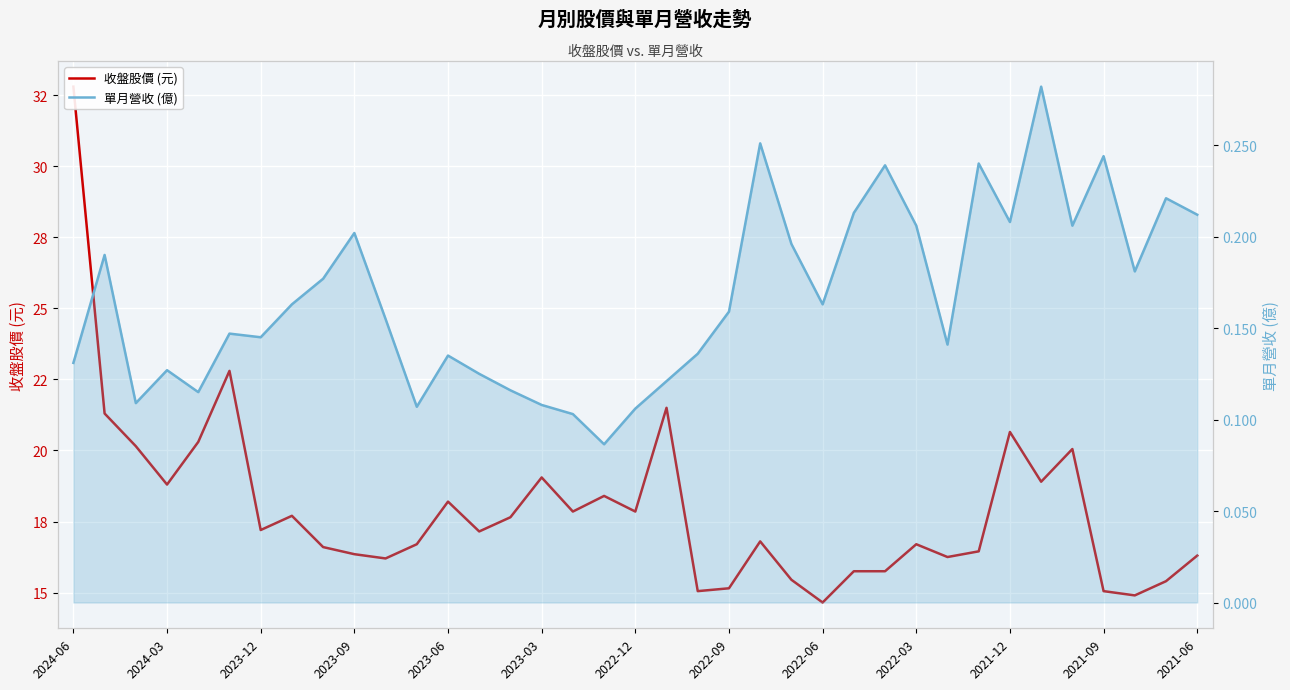

True or false: 單月營收 (億) has a value of 0.0 at 2023-03.

False